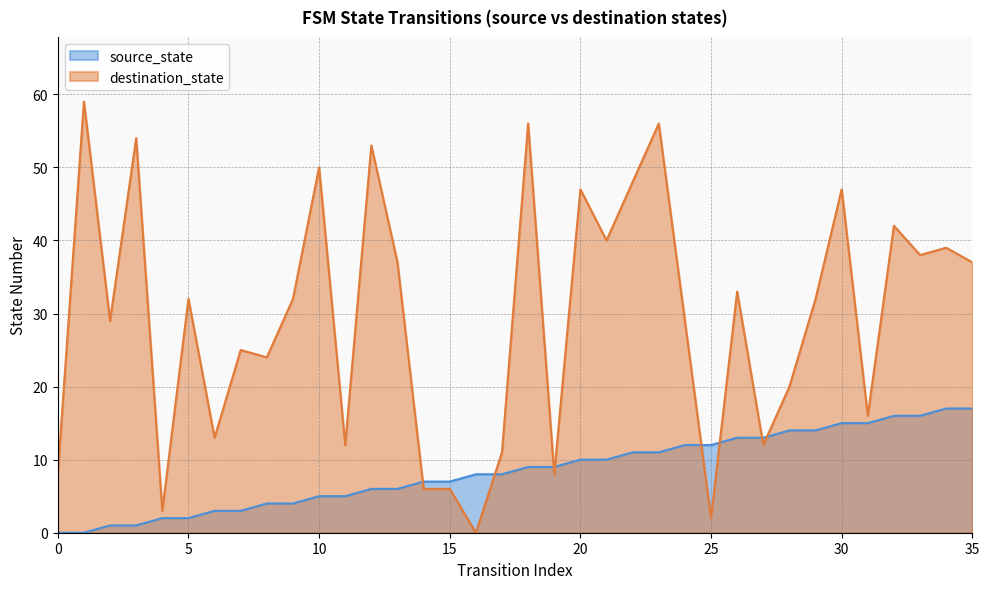

How many data points in source_state are less than 9?

18